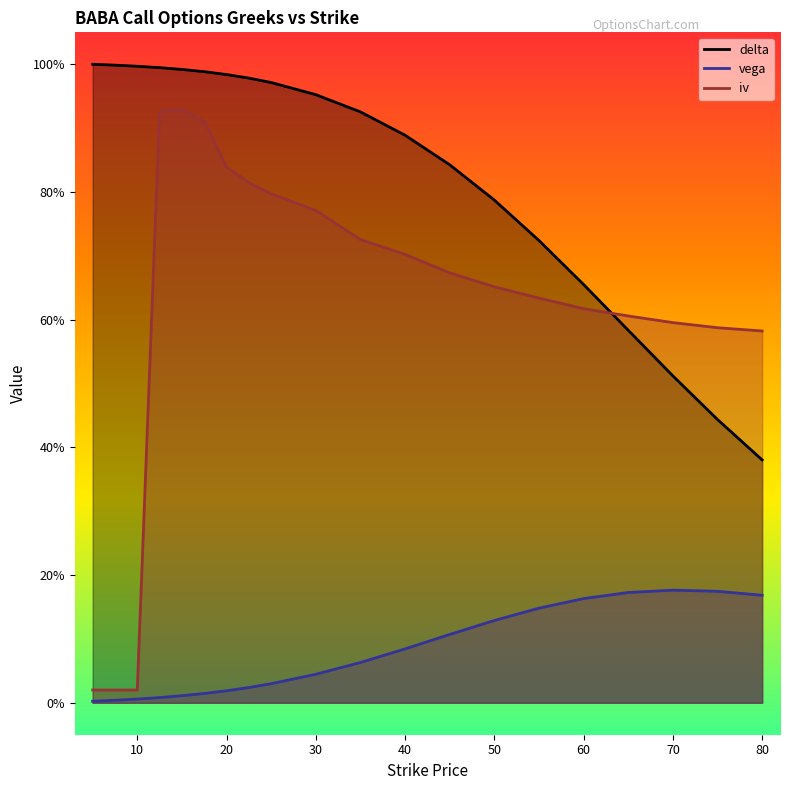

What is the label of the 2nd point from the left?

7.5